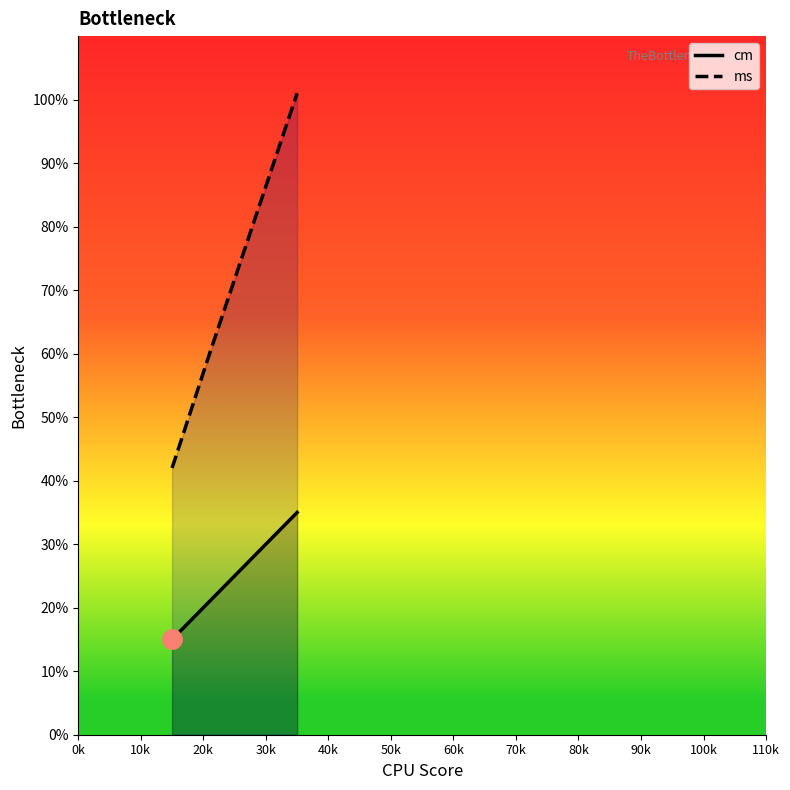

Does the chart have visible grid lines?

No